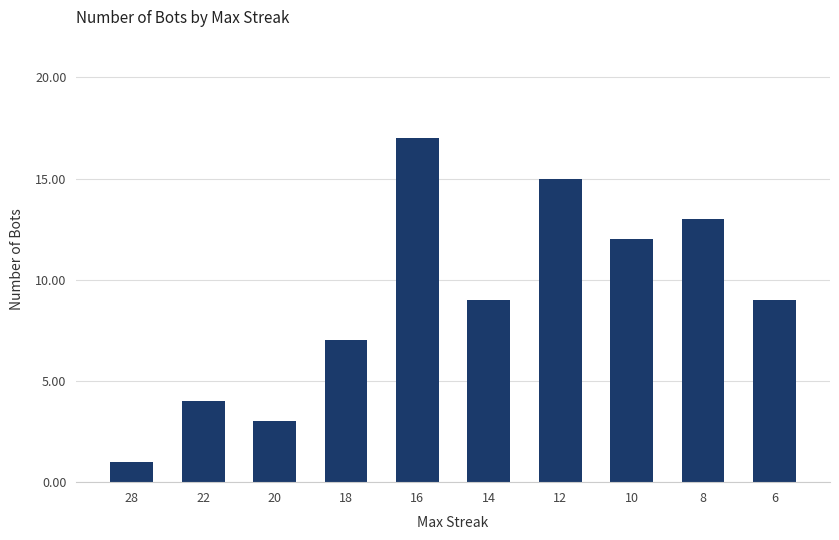

Which label corresponds to the smallest value in the chart?

28